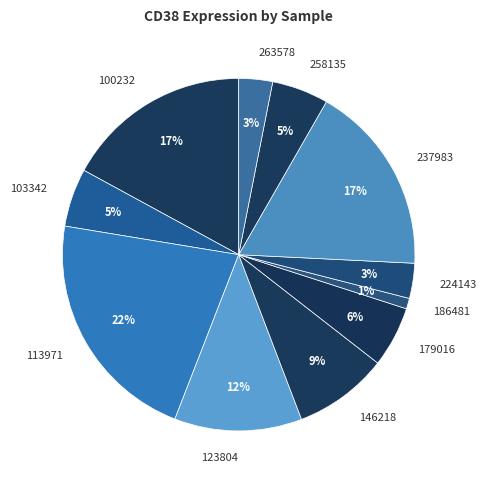

How many slices are in this pie chart?

11